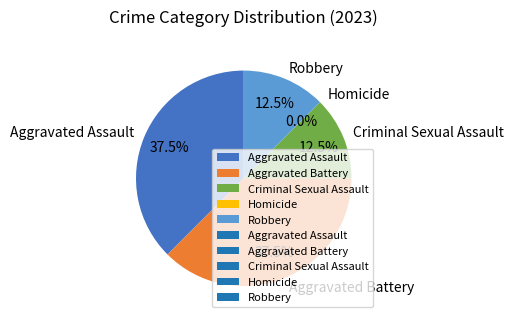

To the nearest percent, what is the average slice percentage?

20%